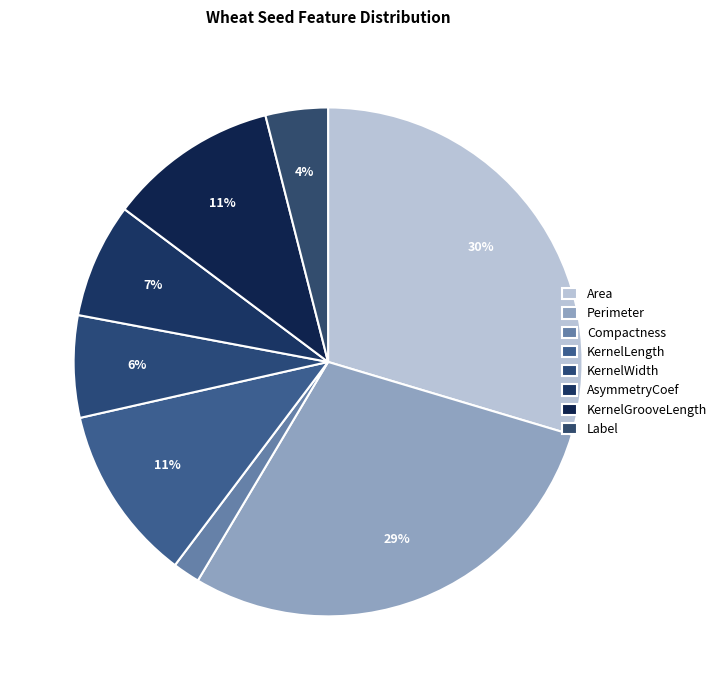

How many slices are in this pie chart?

8